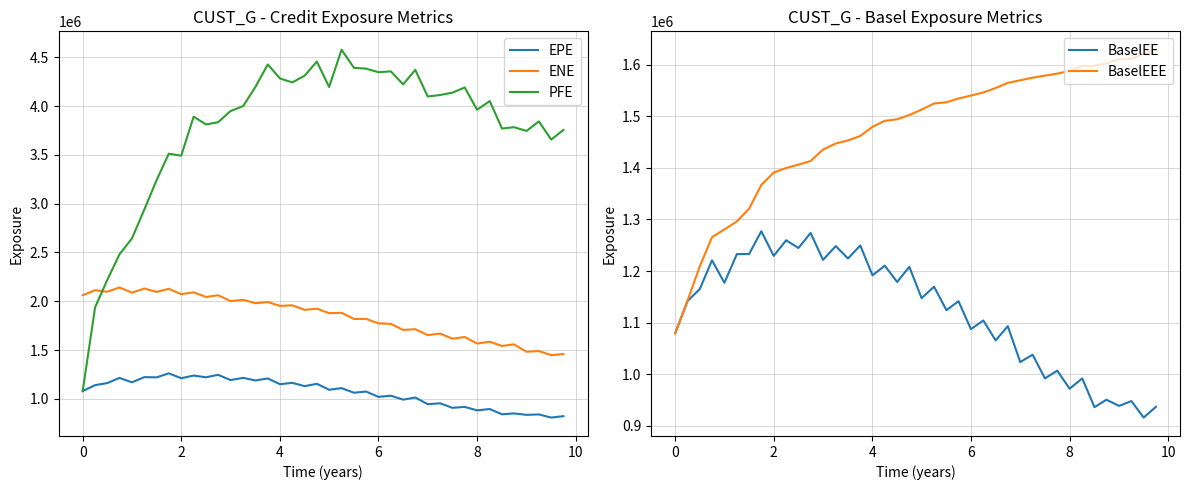

Which series ends up on top after the final intersection of PFE and ENE?

PFE